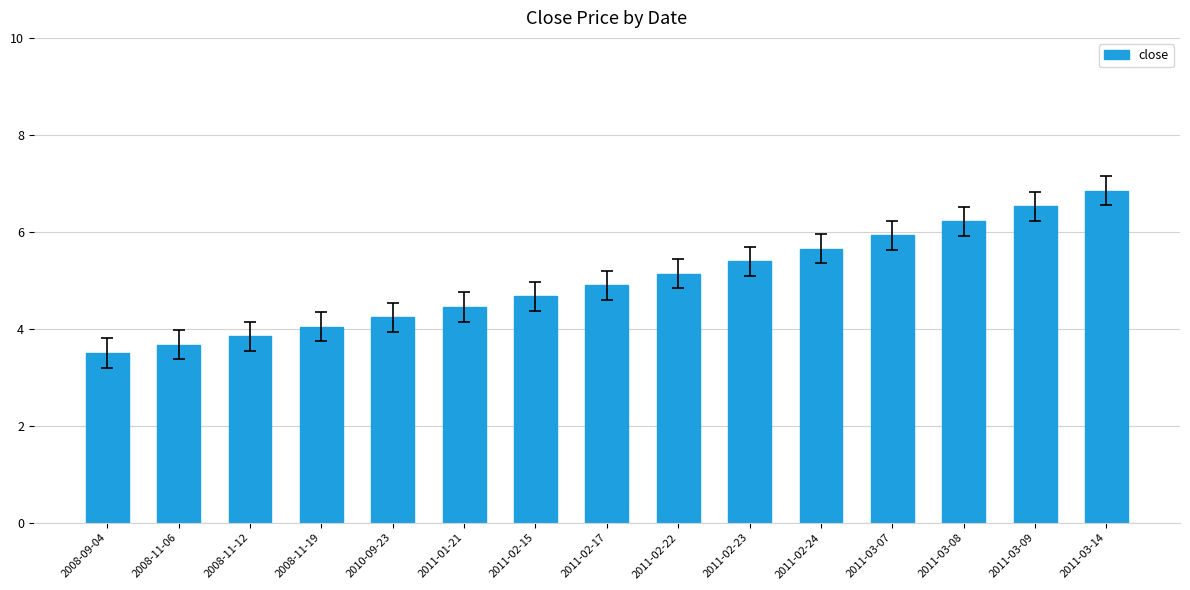

What is the approximate value at 2008-11-12?

3.9